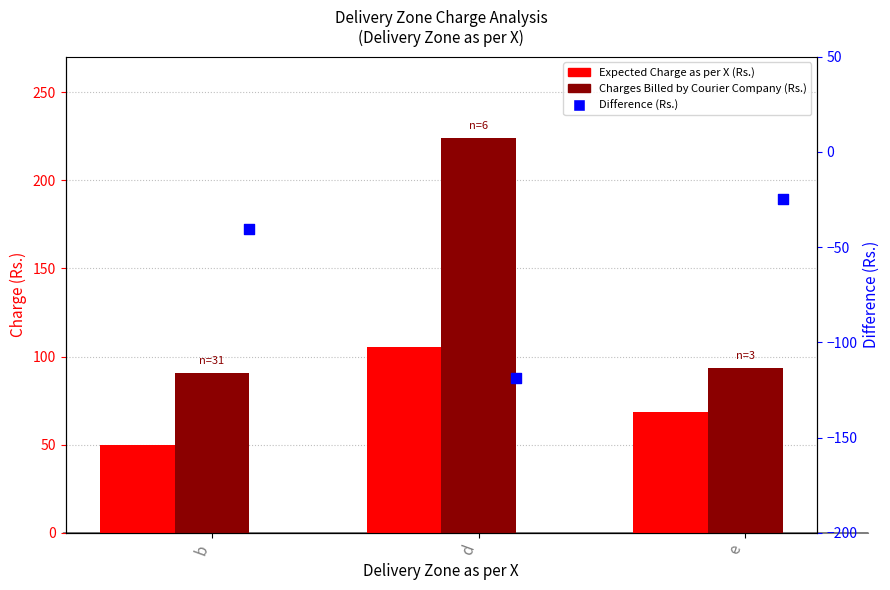

Which series reaches the minimum Y coordinate?

Difference Between Expected and Billed (Rs.)